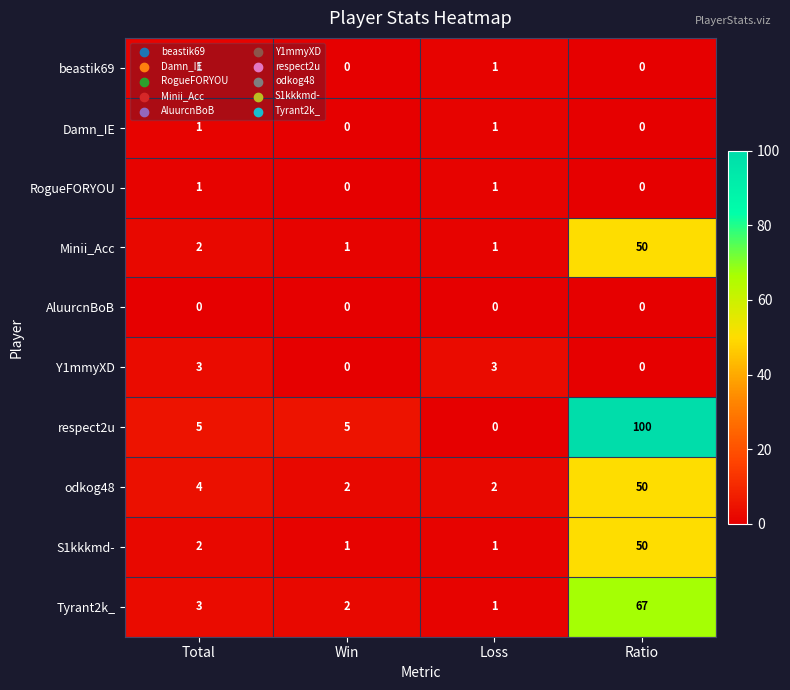

What is the difference between the second highest and minimum values in the Y1mmyXD series?

3